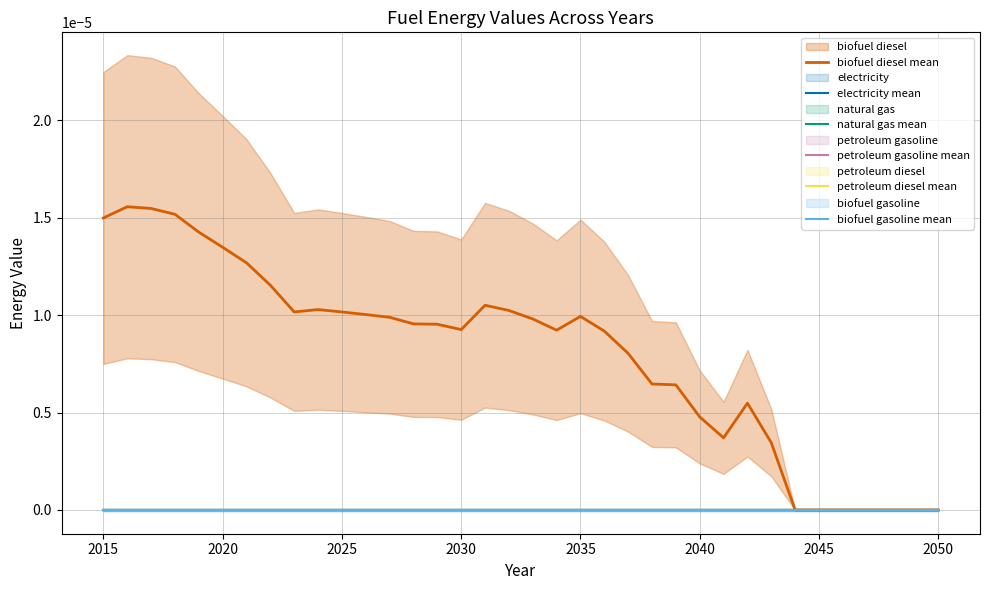

What are all the series names shown in the legend?

biofuel diesel mean, electricity mean, natural gas mean, petroleum gasoline mean, petroleum diesel mean, biofuel gasoline mean